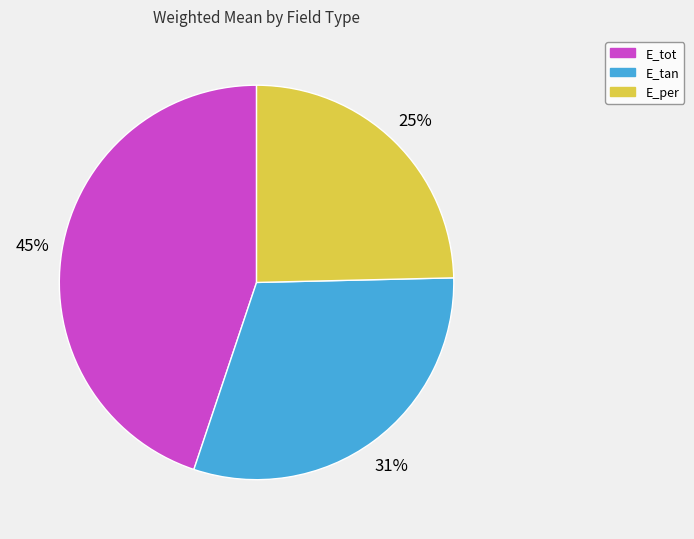

Is the sum of E_tot and E_tan greater than half?

Yes